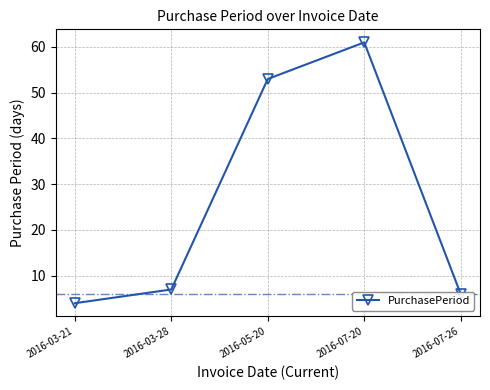

How many interior local peaks (higher than both neighbors) does the data have?

1